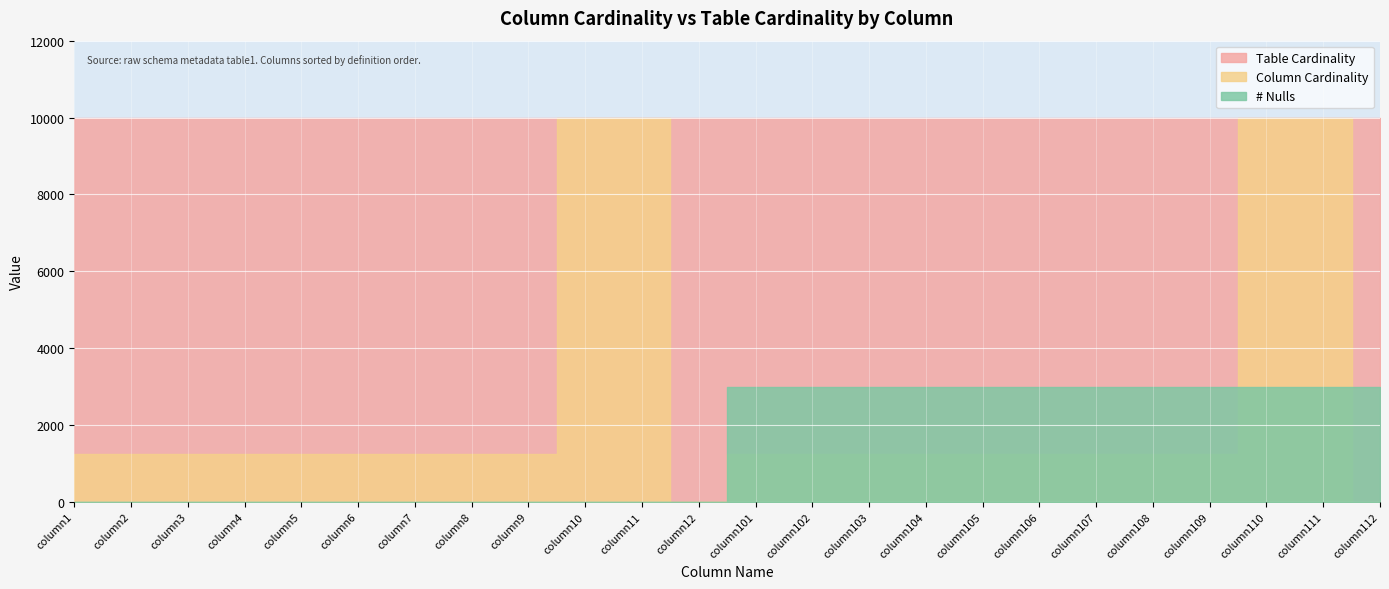

At column3, list the series in order from largest to smallest.

Table Cardinality, Column Cardinality, # Nulls